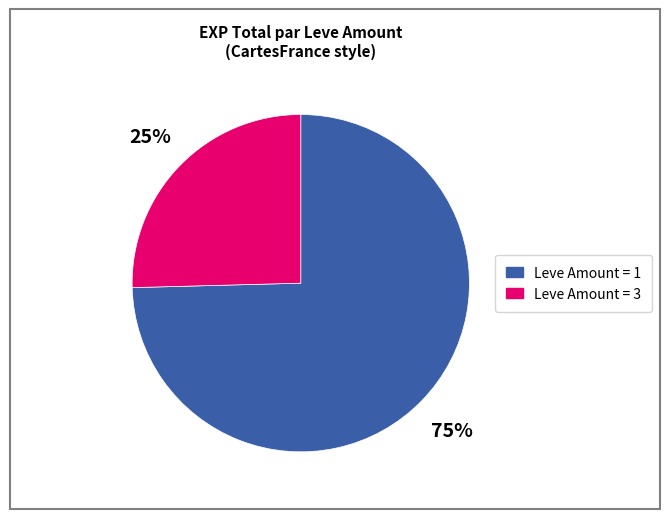

Is there any slice that represents more than half of the pie?

Yes